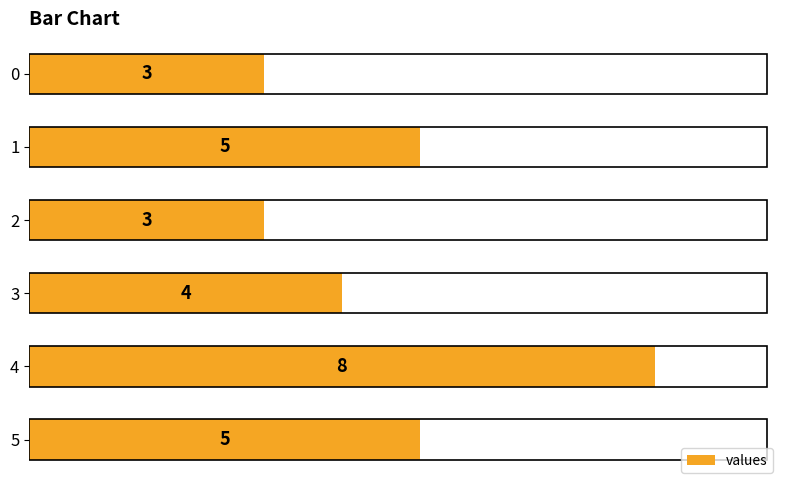

What is the greatest value displayed?

8